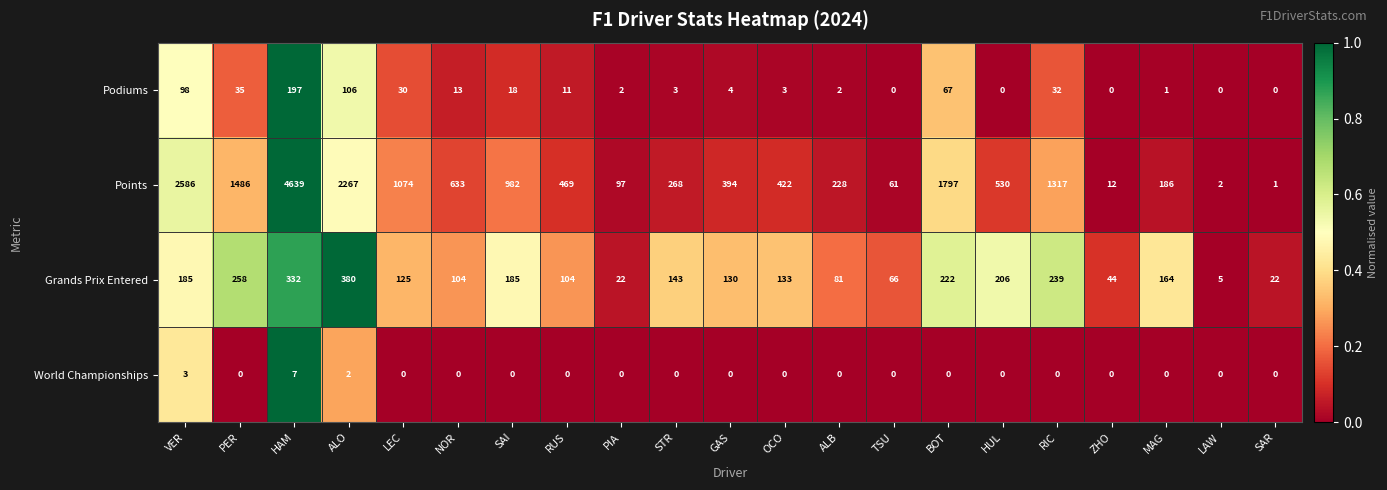

The Points series shows 1 at SAR. True or false?

True